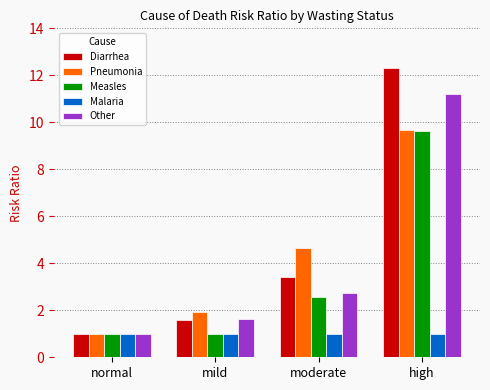

What is the highest value of the Malaria series?

1.0